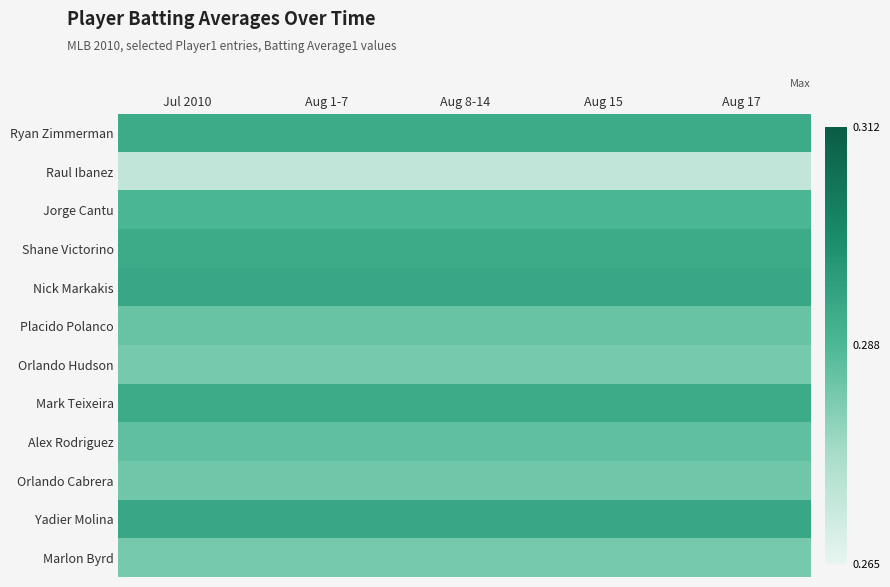

Reading right to left, list all the values displayed in this chart.

Ryan Zimmerman: Aug 17=0.3	Aug 15=0.3	Aug 8-14=0.3	Aug 1-7=0.3	Jul 2010=0.3
Raul Ibanez: Aug 17=0.3	Aug 15=0.3	Aug 8-14=0.3	Aug 1-7=0.3	Jul 2010=0.3
Jorge Cantu: Aug 17=0.3	Aug 15=0.3	Aug 8-14=0.3	Aug 1-7=0.3	Jul 2010=0.3
Shane Victorino: Aug 17=0.3	Aug 15=0.3	Aug 8-14=0.3	Aug 1-7=0.3	Jul 2010=0.3
Nick Markakis: Aug 17=0.3	Aug 15=0.3	Aug 8-14=0.3	Aug 1-7=0.3	Jul 2010=0.3
Placido Polanco: Aug 17=0.3	Aug 15=0.3	Aug 8-14=0.3	Aug 1-7=0.3	Jul 2010=0.3
Orlando Hudson: Aug 17=0.3	Aug 15=0.3	Aug 8-14=0.3	Aug 1-7=0.3	Jul 2010=0.3
Mark Teixeira: Aug 17=0.3	Aug 15=0.3	Aug 8-14=0.3	Aug 1-7=0.3	Jul 2010=0.3
Alex Rodriguez: Aug 17=0.3	Aug 15=0.3	Aug 8-14=0.3	Aug 1-7=0.3	Jul 2010=0.3
Orlando Cabrera: Aug 17=0.3	Aug 15=0.3	Aug 8-14=0.3	Aug 1-7=0.3	Jul 2010=0.3
Yadier Molina: Aug 17=0.3	Aug 15=0.3	Aug 8-14=0.3	Aug 1-7=0.3	Jul 2010=0.3
Marlon Byrd: Aug 17=0.3	Aug 15=0.3	Aug 8-14=0.3	Aug 1-7=0.3	Jul 2010=0.3